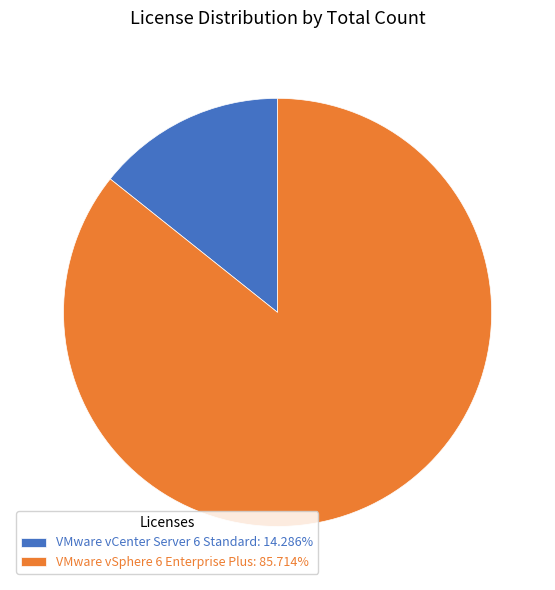

Is there any slice that represents more than half of the pie?

Yes